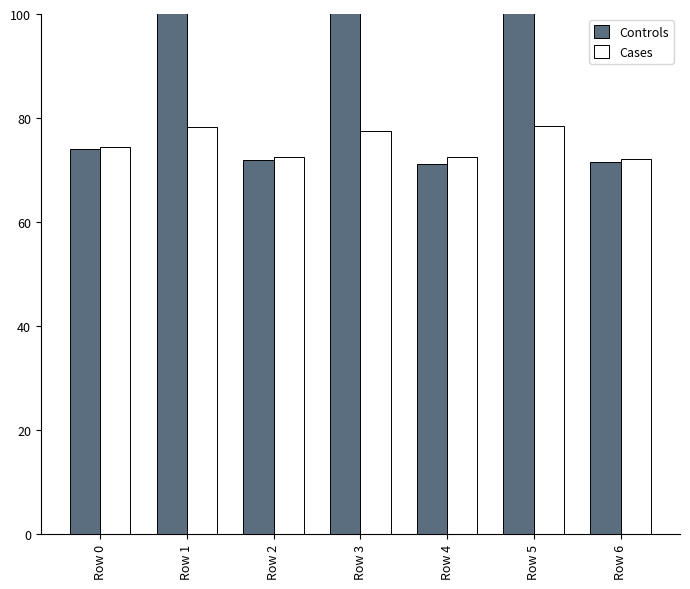

What is the lowest value of the Controls series?

71.1